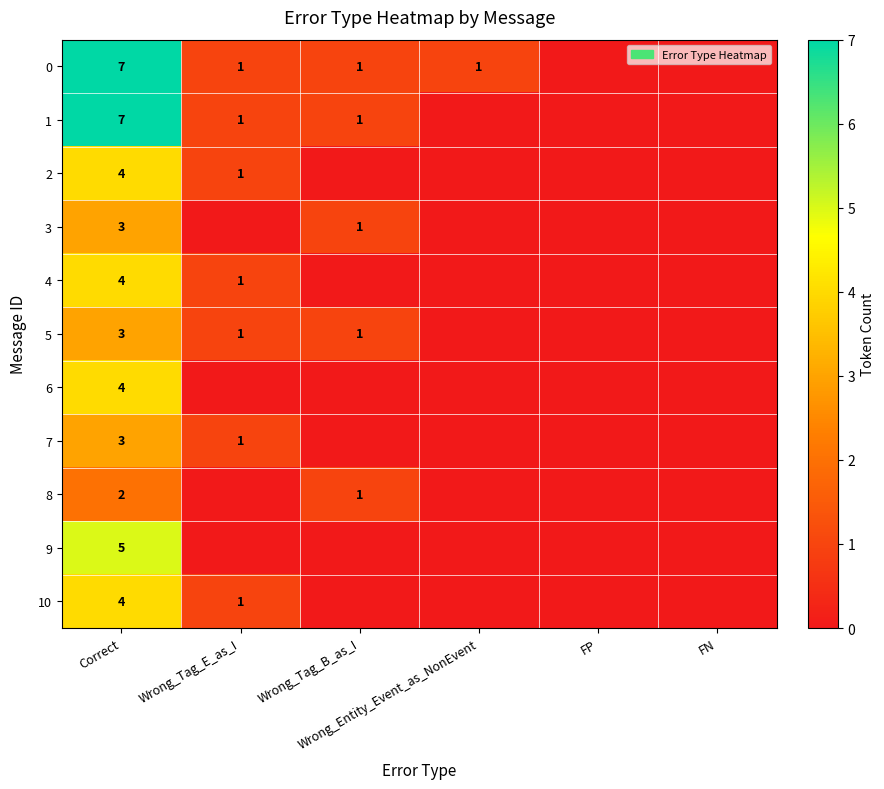

How many values in the 8 series exceed 0?

2